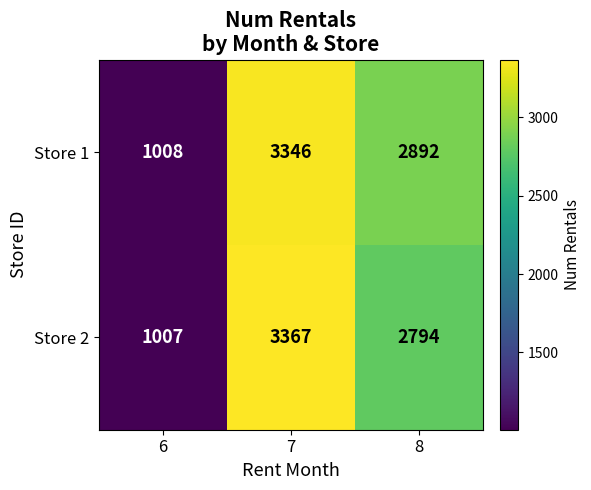

Which series has the largest range (max minus min)?

Store 2